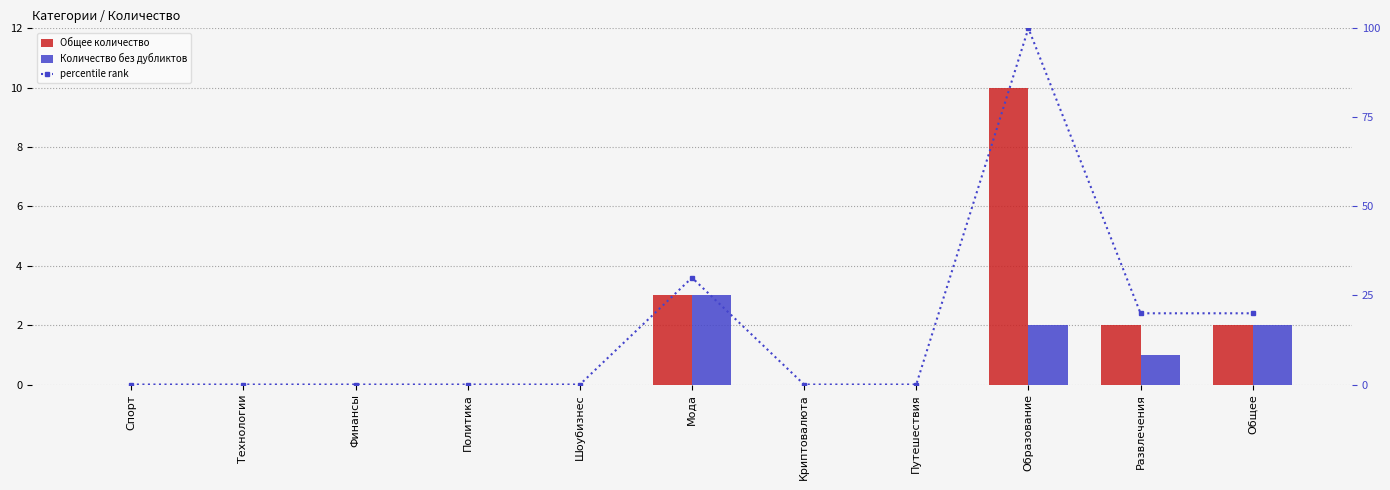

Is the value of Количество без дубликтов at Общее greater than the value of Общее количество at Криптовалюта?

Yes